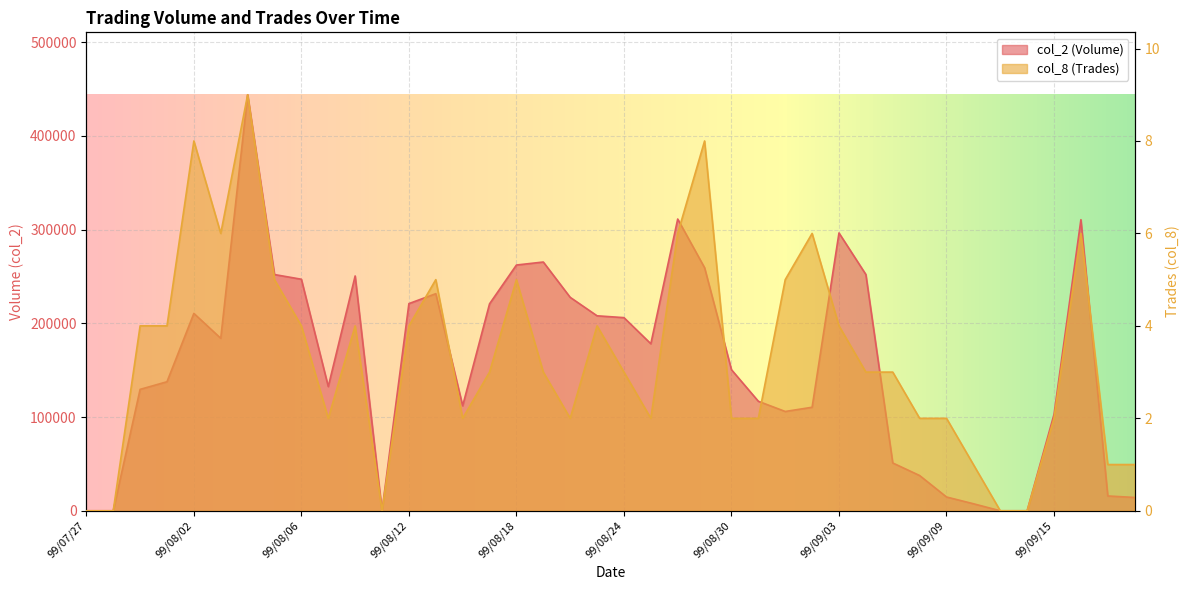

At which label does col_2 reach its minimum?

99/07/27